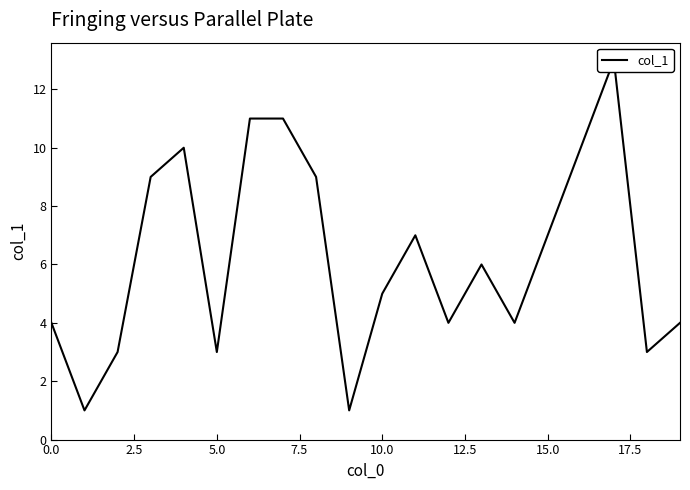

Is it true that the value at 10 is 5?

True